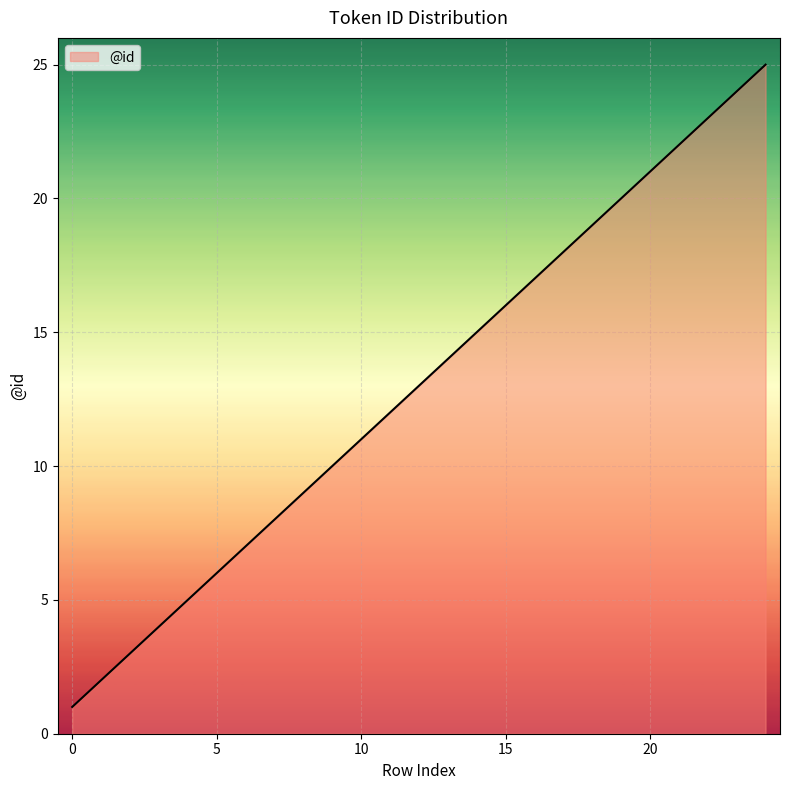

What is the greatest value displayed?

25